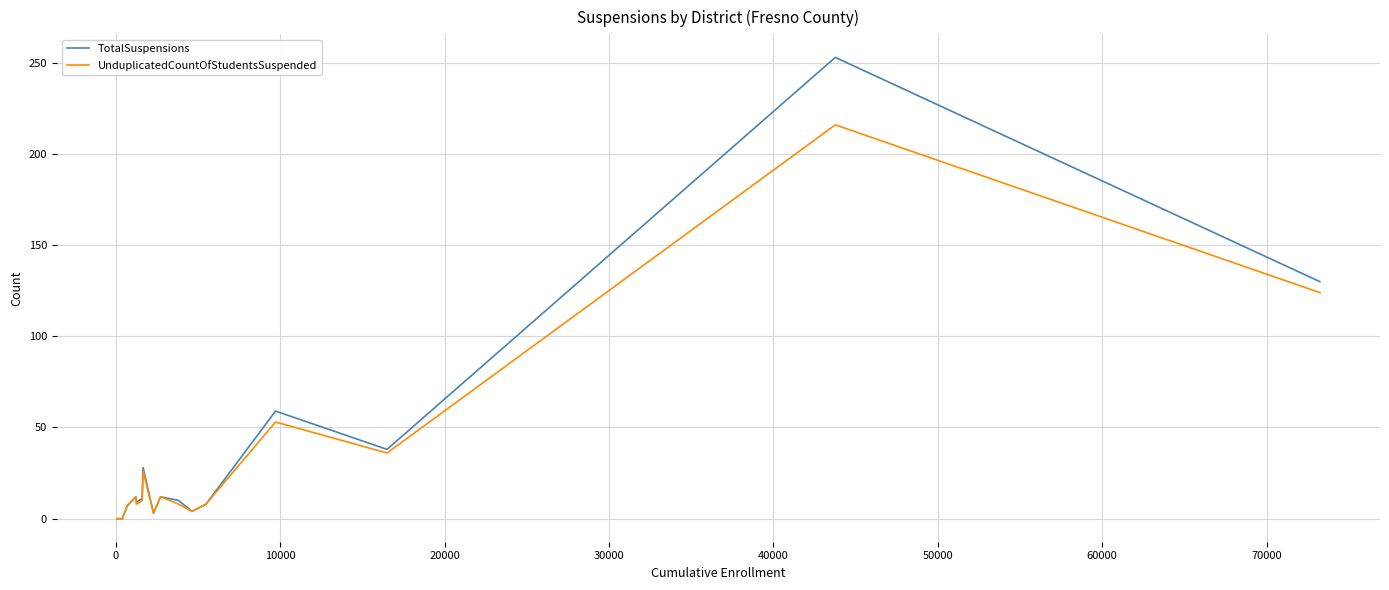

What is the difference between the maximum and minimum values in the TotalSuspensions series?

253